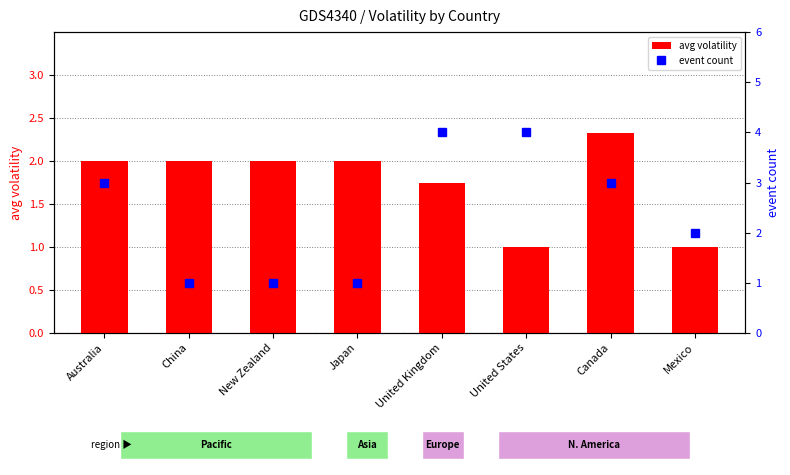

Which series has the largest total across all categories?

event count